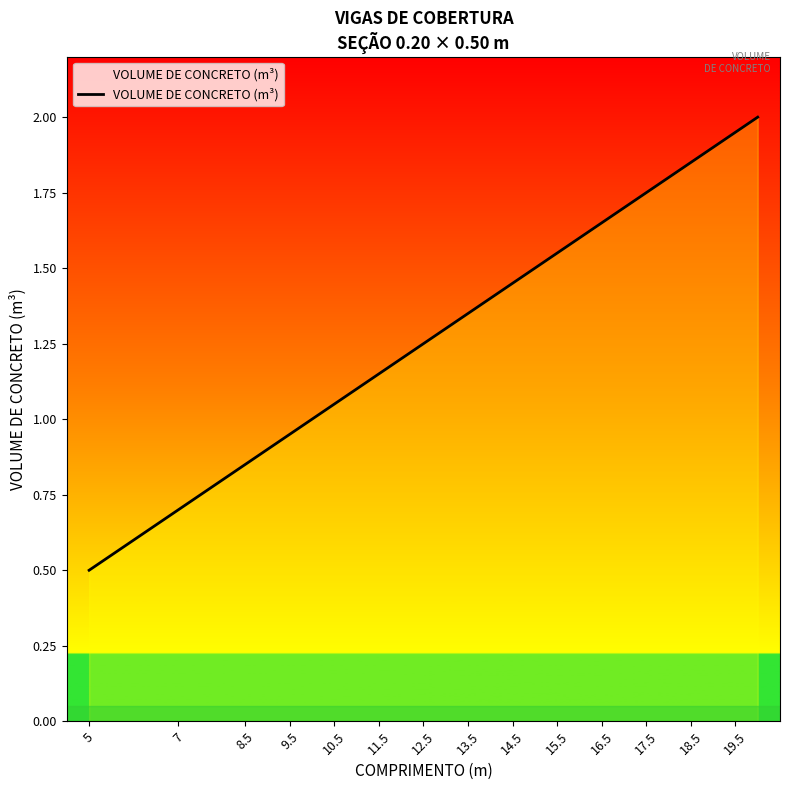

What is the greatest value displayed?

2.0